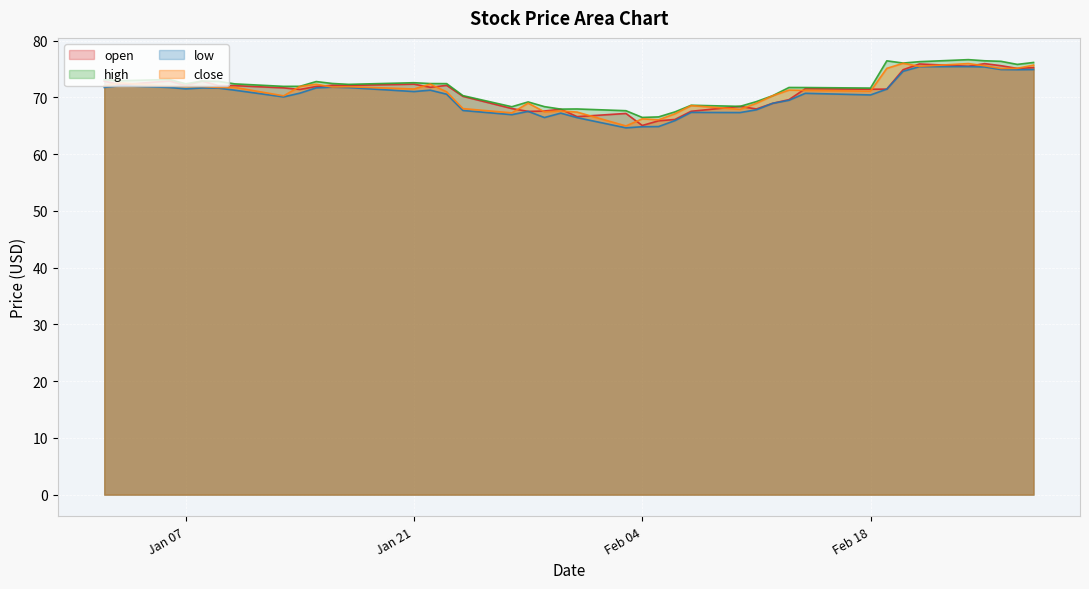

Reading left to right, what are all the values shown in this chart?

open: 72.9	72.2	72.9	72.1	72.9	72.1	72.1	71.7	71.4	71.9	72.1	72.1	72.3	71.8	72.1	70.2	68.0	67.5	67.6	67.9	66.6	67.2	65.1	65.9	66.1	67.5	68.4	68.0	69.0	69.6	71.5	71.4	71.5	74.9	75.9	75.5	75.9	75.6	75.1	75.2
high: 73.1	72.9	73.2	72.4	72.9	72.8	72.4	71.9	71.9	72.8	72.4	72.3	72.6	72.4	72.4	70.3	68.4	69.2	68.4	67.9	68.0	67.7	66.5	66.6	67.4	68.6	68.4	69.3	70.3	71.7	71.7	71.6	76.4	76.0	76.3	76.6	76.4	76.4	75.8	76.2
low: 71.8	72.1	71.7	71.5	71.7	71.6	71.3	70.1	70.7	71.7	71.8	71.7	71.0	71.3	70.6	67.7	67.0	67.5	66.4	67.2	66.4	64.6	64.8	64.9	65.9	67.4	67.3	67.8	69.0	69.5	70.7	70.4	71.5	74.6	75.4	75.4	75.4	74.9	74.9	74.9
close: 72.0	72.6	72.0	72.0	71.9	71.8	71.8	70.3	71.9	72.3	71.8	71.9	71.5	72.3	71.0	68.0	67.3	69.0	67.5	67.6	67.4	65.0	66.2	66.0	67.1	68.6	67.9	69.0	70.3	71.3	71.2	71.1	75.1	76.0	75.5	76.0	75.6	75.1	75.1	75.7